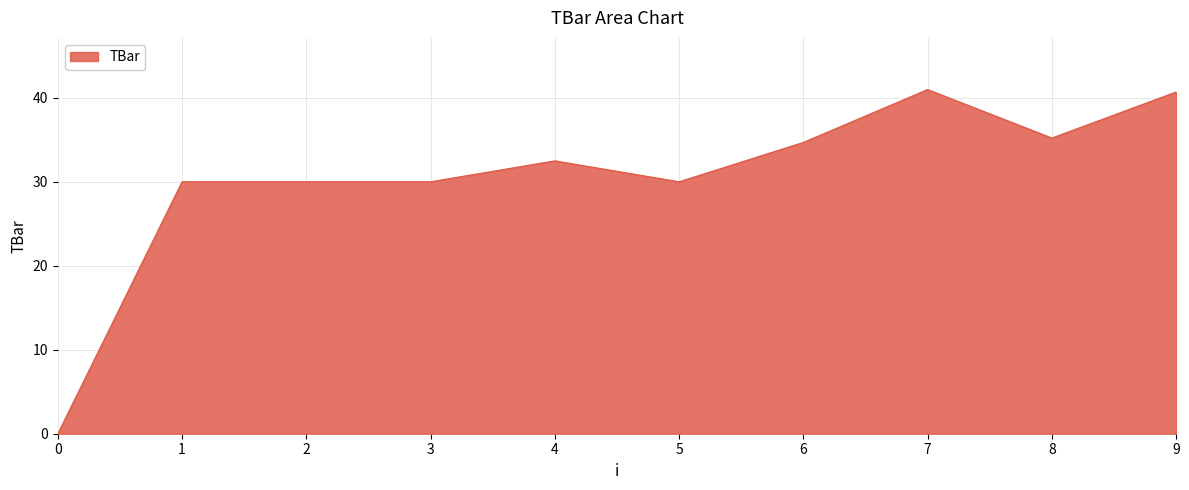

Approximately how many times larger is the value at 7 compared to 9?

1.0